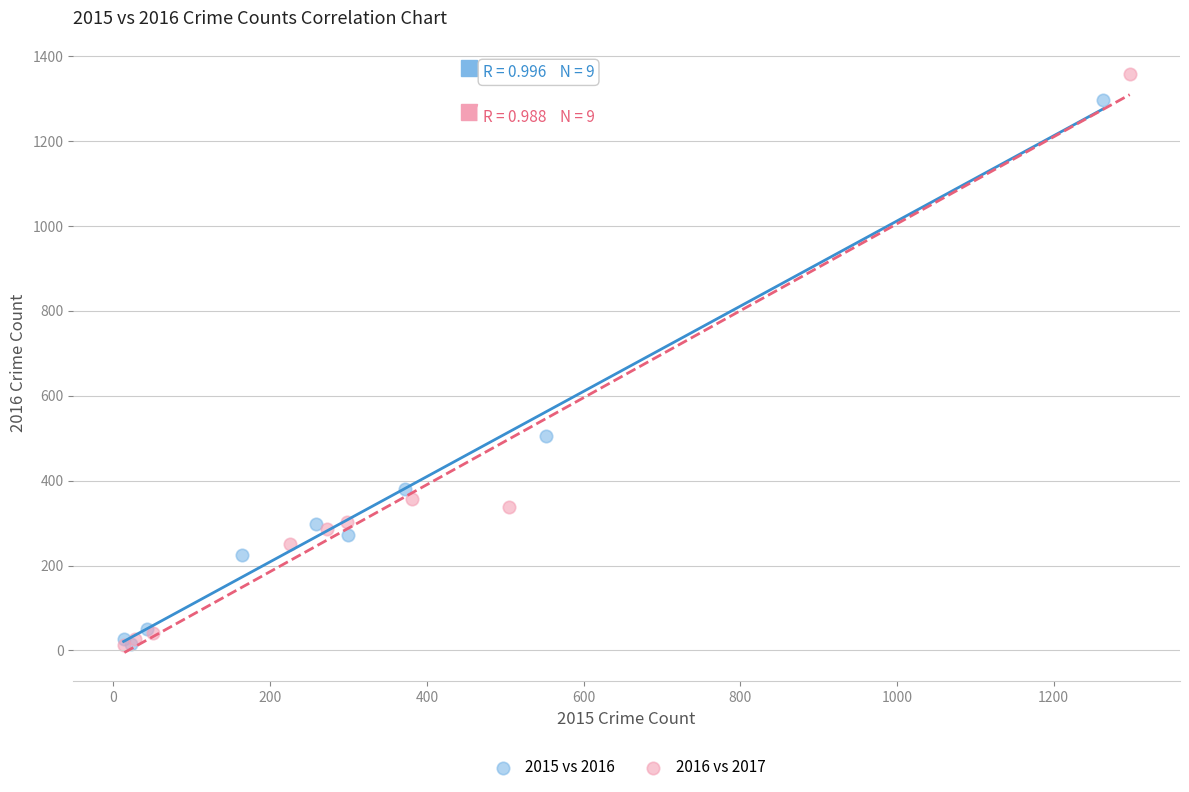

Which series contains the highest Y value?

2016 vs 2017